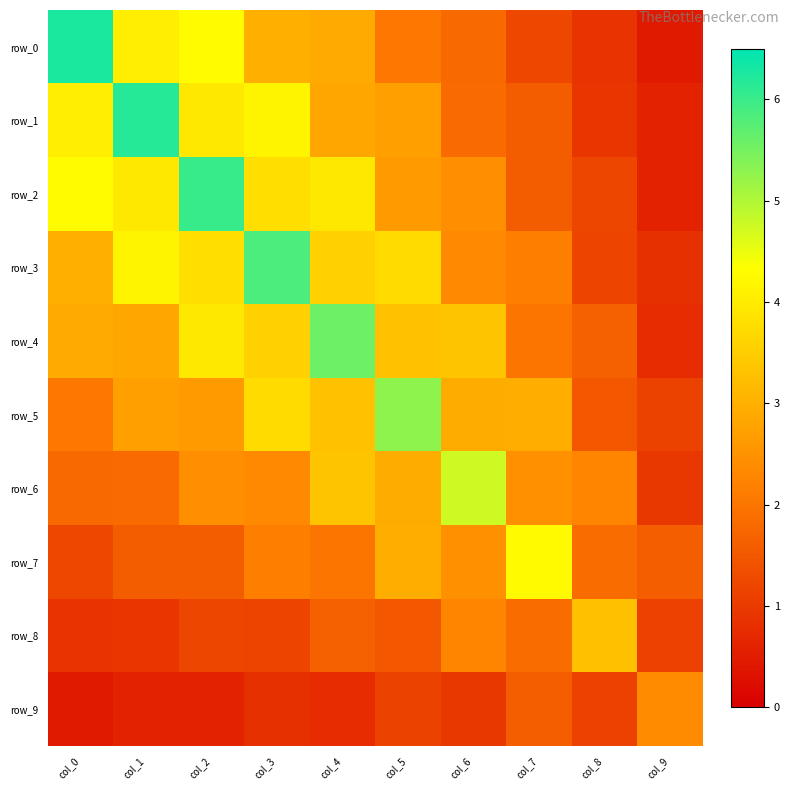

Which series has the largest range (max minus min)?

row_0